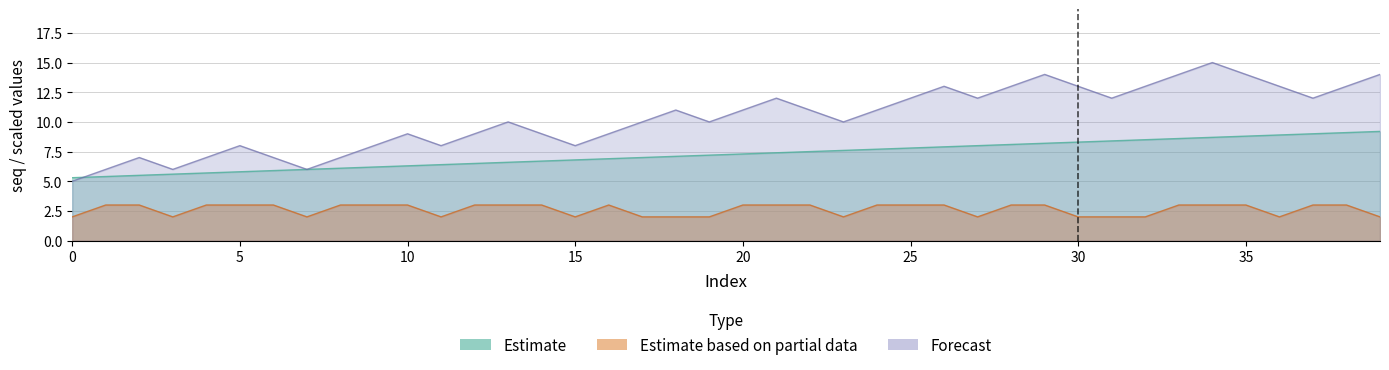

The value of Estimate at 4 is 5.7. True or false?

True